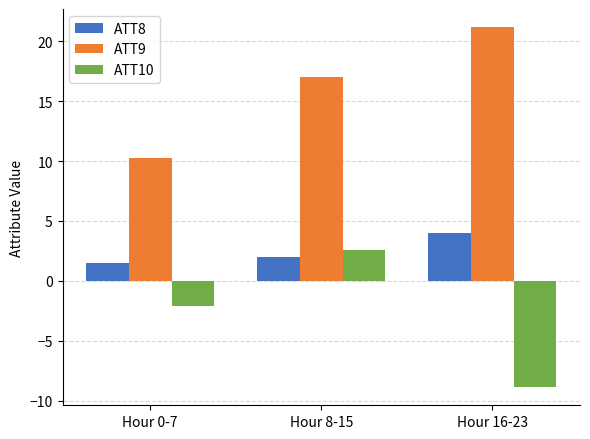

Reading right to left, list all the values displayed in this chart.

ATT8: Hour 16-23=4.0	Hour 8-15=2.0	Hour 0-7=1.5
ATT9: Hour 16-23=21.2	Hour 8-15=17.0	Hour 0-7=10.3
ATT10: Hour 16-23=-8.9	Hour 8-15=2.6	Hour 0-7=-2.1